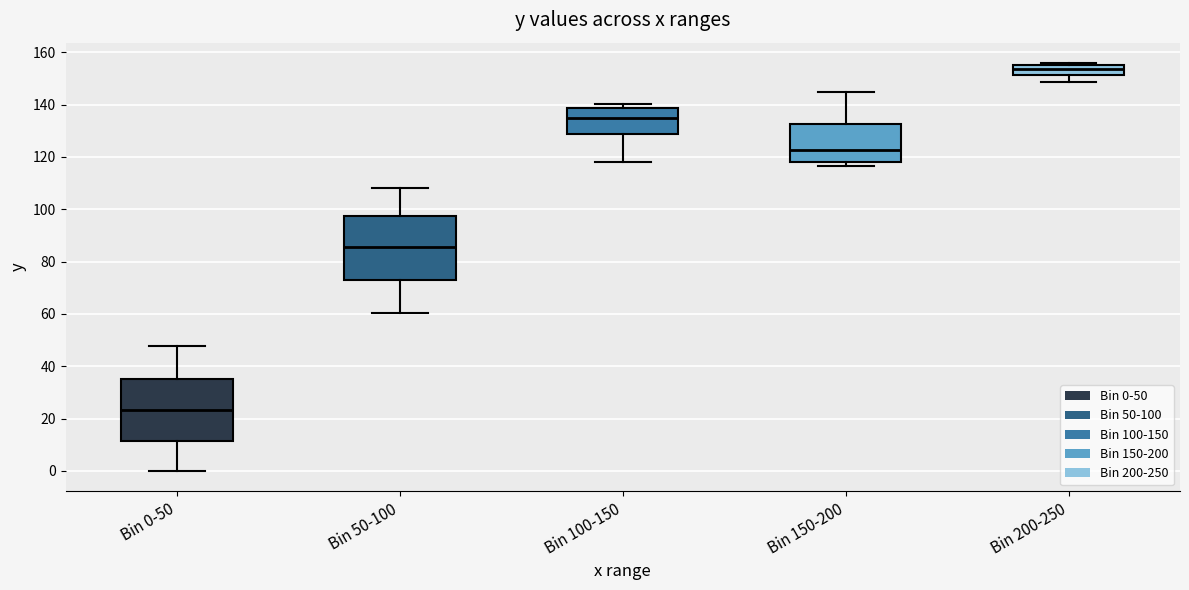

Reading left to right, transcribe this box plot: for each box, give where its median line is, the range the box spans, and where its two whiskers end, as read against the y-axis. The values are not printed on the chart, so give them approximately, as read against the axis.

Bin 0-50: median 24, box 12 to 36, whiskers 0 to 48
Bin 50-100: median 86, box 72 to 98, whiskers 60 to 108
Bin 100-150: median 136, box 128 to 138, whiskers 118 to 140
Bin 150-200: median 122, box 118 to 132, whiskers 116 to 146
Bin 200-250: median 154, box 152 to 156, whiskers 148 to 156 (just above the box's upper edge)